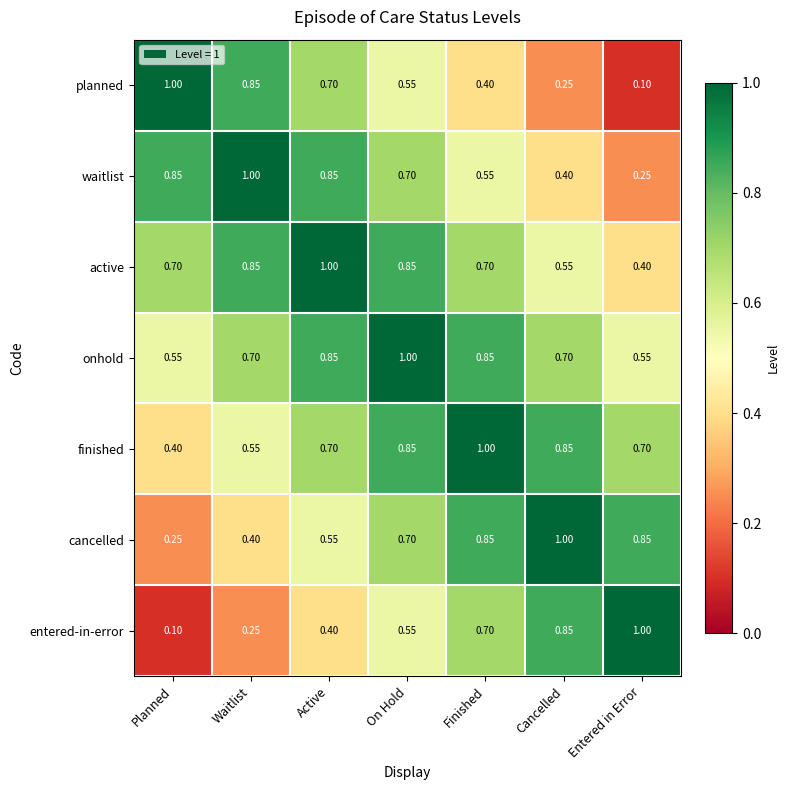

List the labels in order of entered-in-error value, smallest first.

Planned, Waitlist, Active, On Hold, Finished, Cancelled, Entered in Error